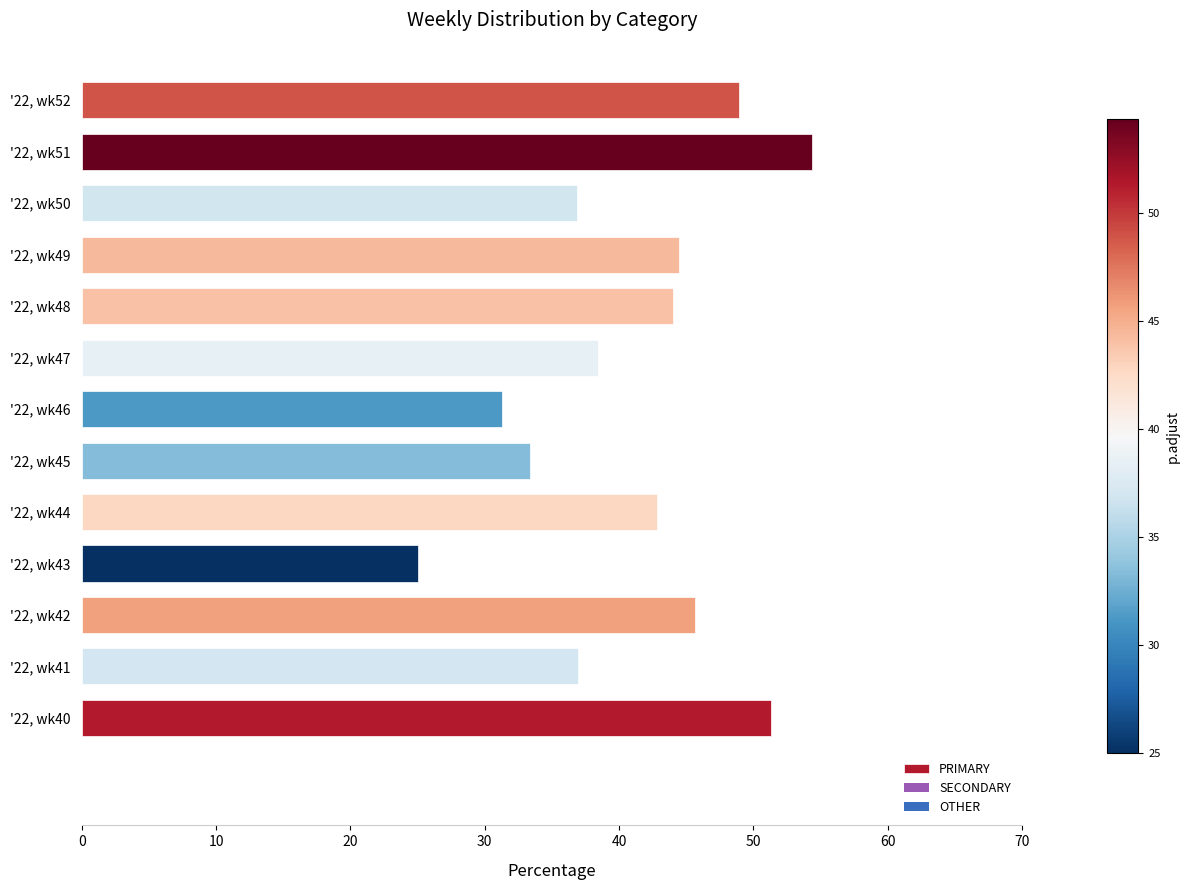

List the labels in order of value, largest first.

'22, wk51, '22, wk40, '22, wk52, '22, wk42, '22, wk49, '22, wk48, '22, wk44, '22, wk47, '22, wk41, '22, wk50, '22, wk45, '22, wk46, '22, wk43